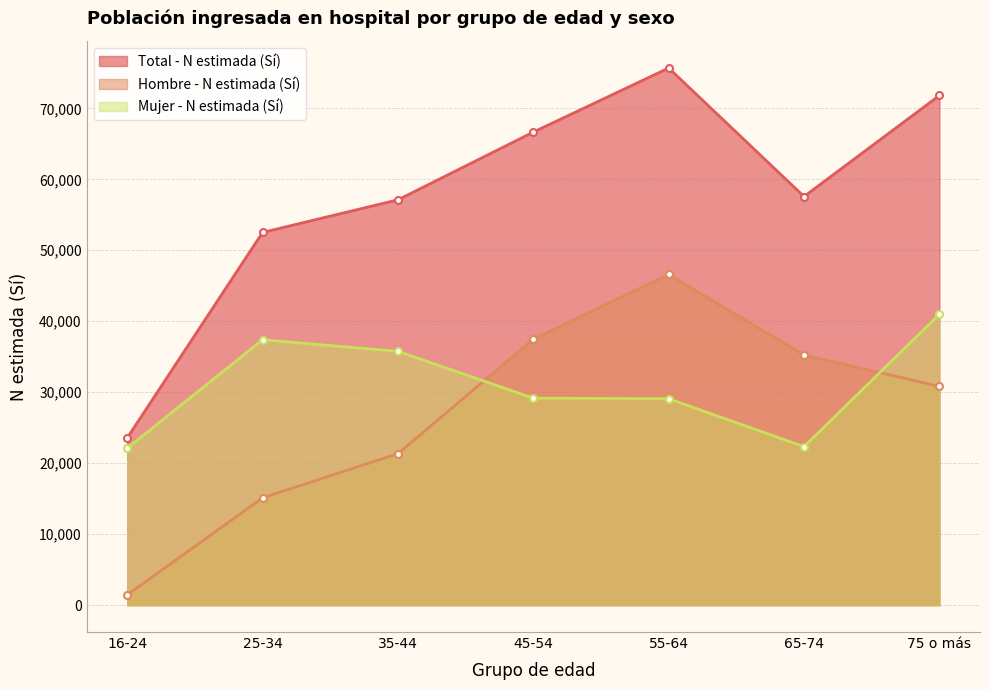

What are all the series names shown in the legend?

Total - N estimada (Sí), Hombre - N estimada (Sí), Mujer - N estimada (Sí)